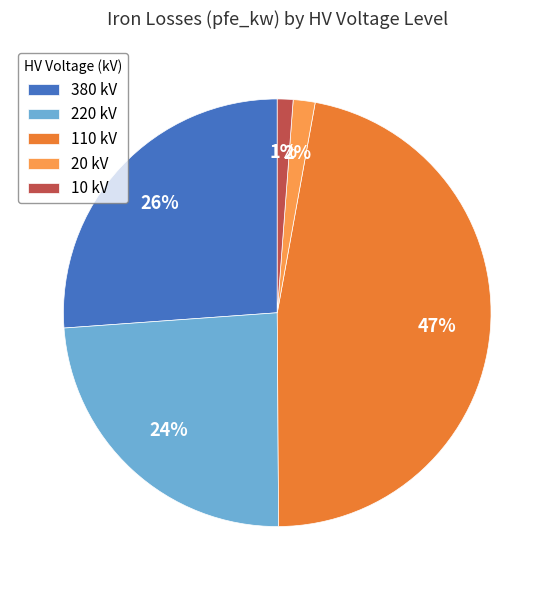

Between 110 kV and 10 kV, which is larger?

110 kV